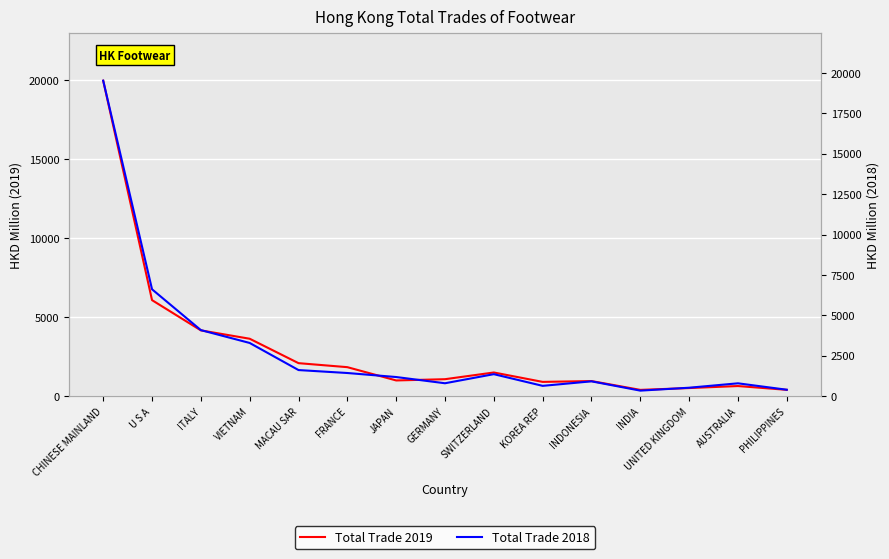

What is the label of the 11th point from the left?

INDONESIA